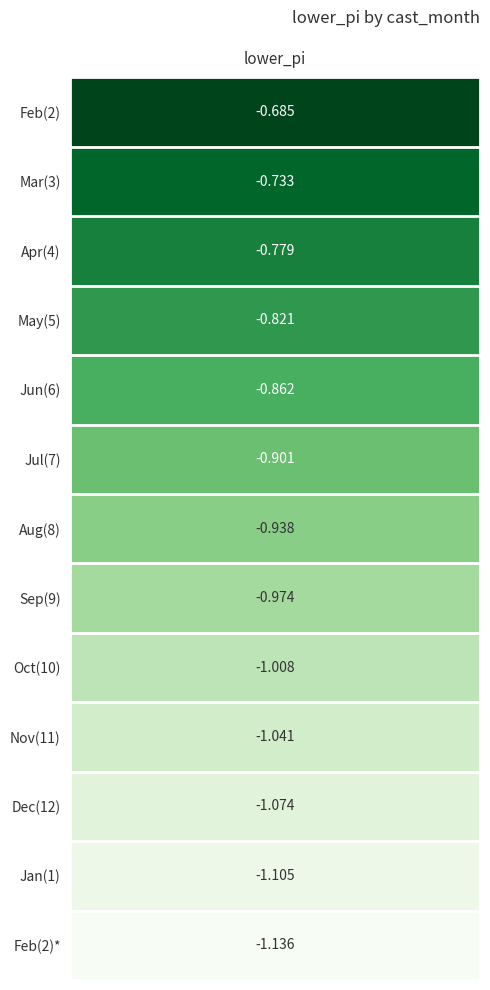

Rank the categories by value from lowest to highest.

12, 11, 10, 9, 8, 7, 6, 5, 4, 3, 2, 1, 0